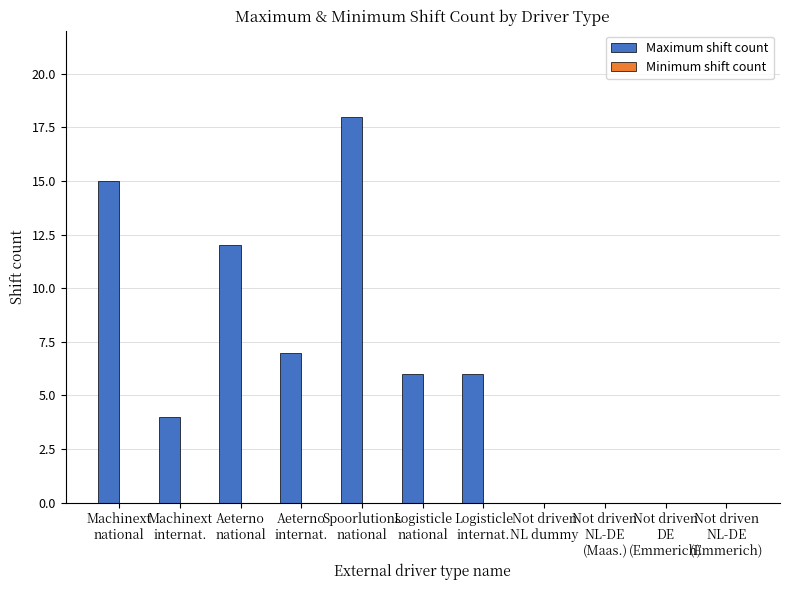

What is the greatest value displayed?

18